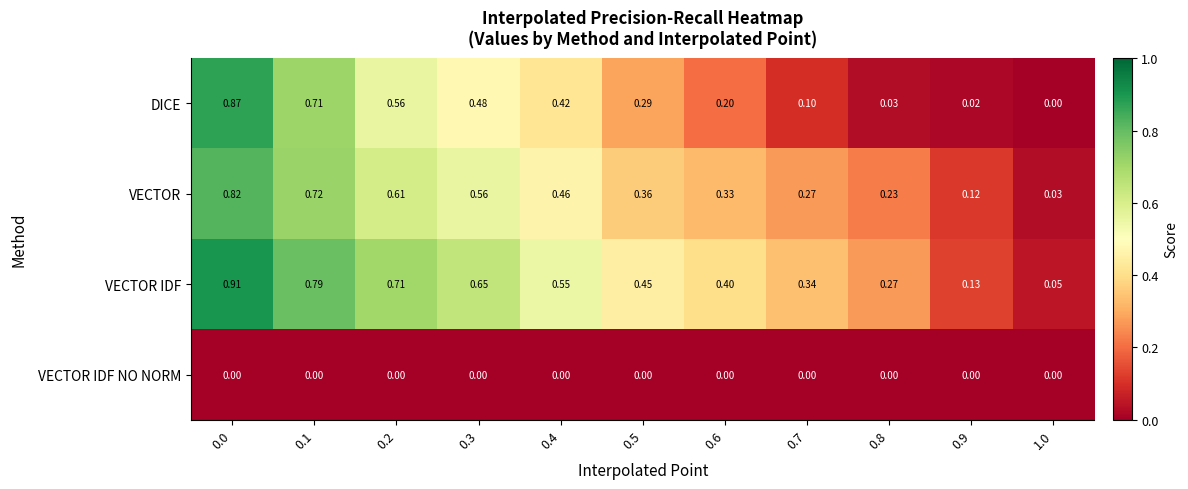

Which series changed the most between 0.1 and 0.6?

DICE